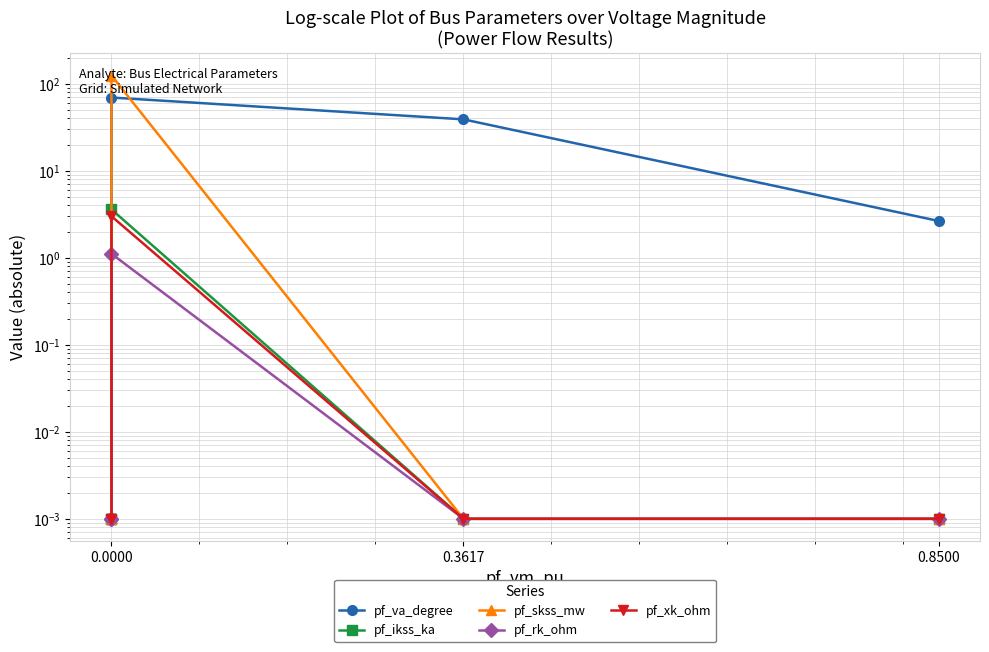

Rank the series by their maximum value, from lowest to highest.

pf_rk_ohm, pf_xk_ohm, pf_ikss_ka, pf_va_degree, pf_skss_mw